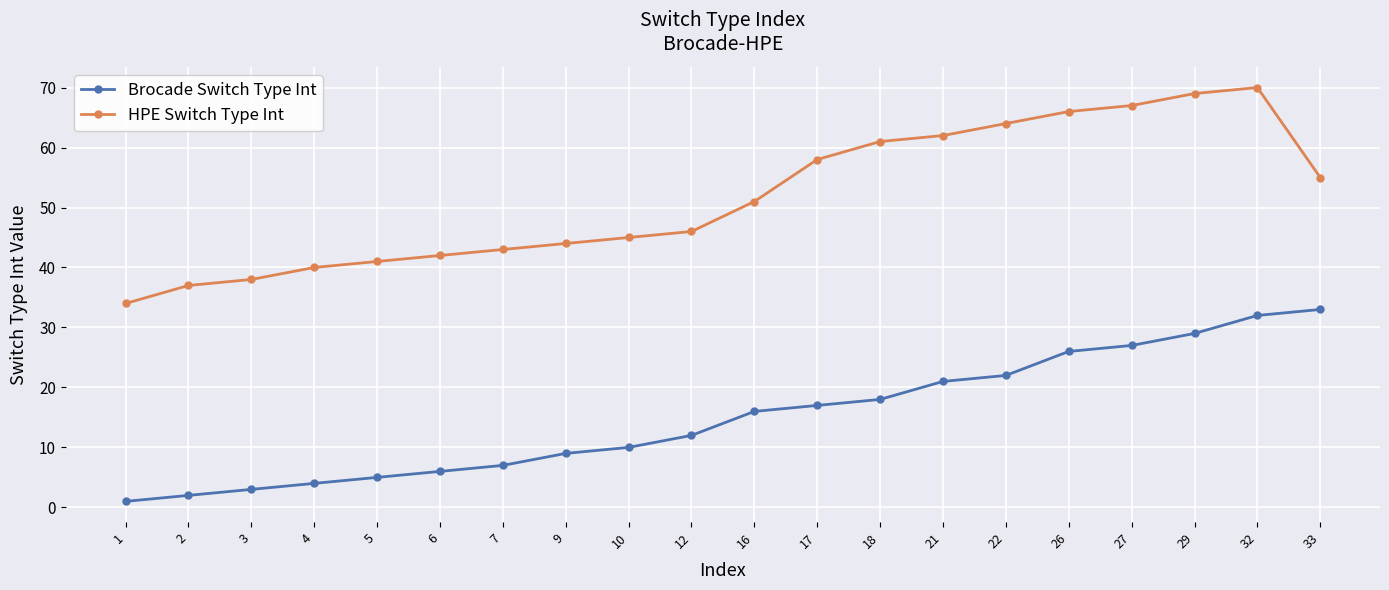

What is the sum of the Brocade Switch Type Int values at 33 and 10?

43